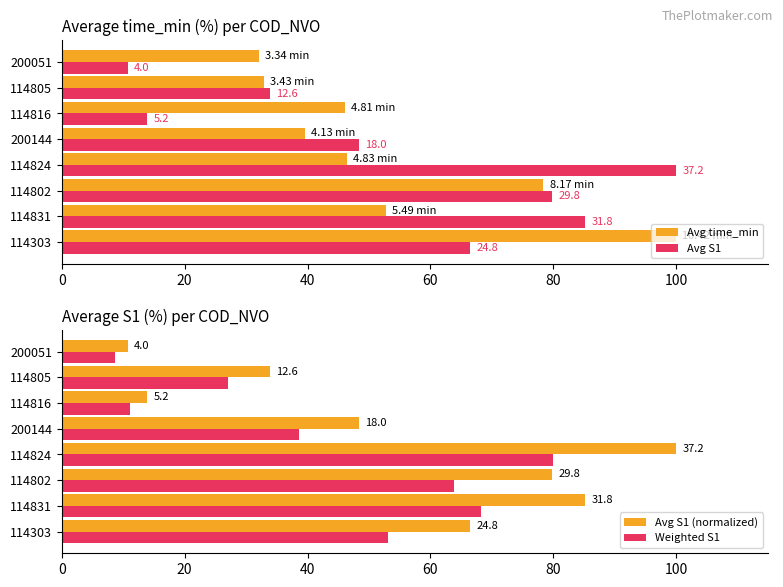

At 200051, list the series in order from smallest to largest.

Weighted S1, Avg S1, Avg S1 (normalized), Avg time_min